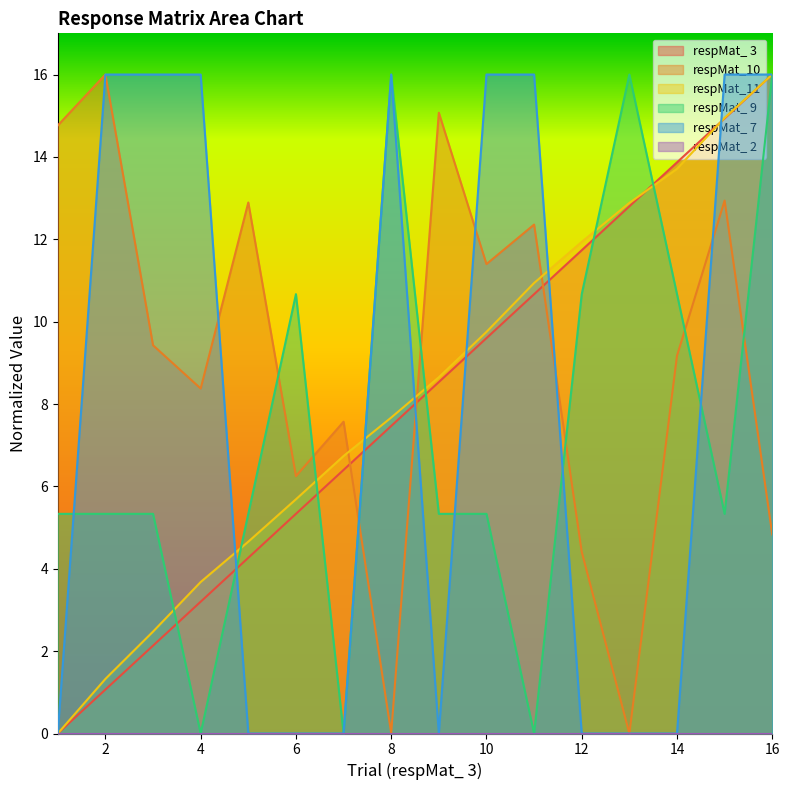

What is the sum of the respMat_11 values at 8 and 12?

19.6